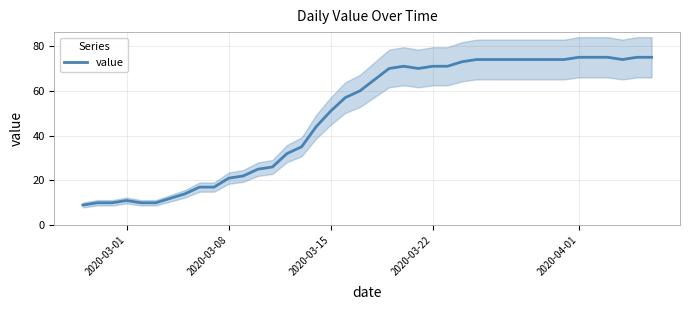

What is the minimum value for value?

9